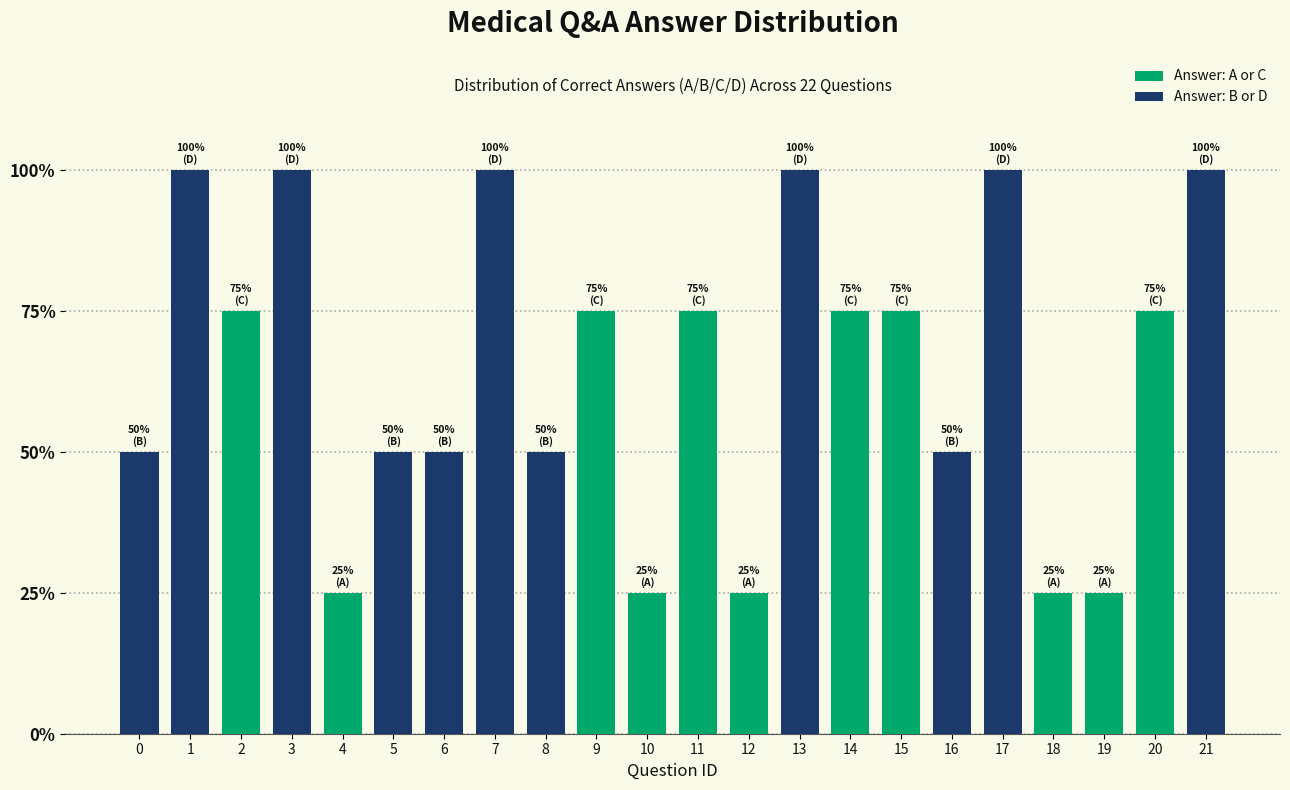

Reading left to right, transcribe all the data shown in this chart.

0=50	1=100	2=75	3=100	4=25	5=50	6=50	7=100	8=50	9=75	10=25	11=75	12=25	13=100	14=75	15=75	16=50	17=100	18=25	19=25	20=75	21=100